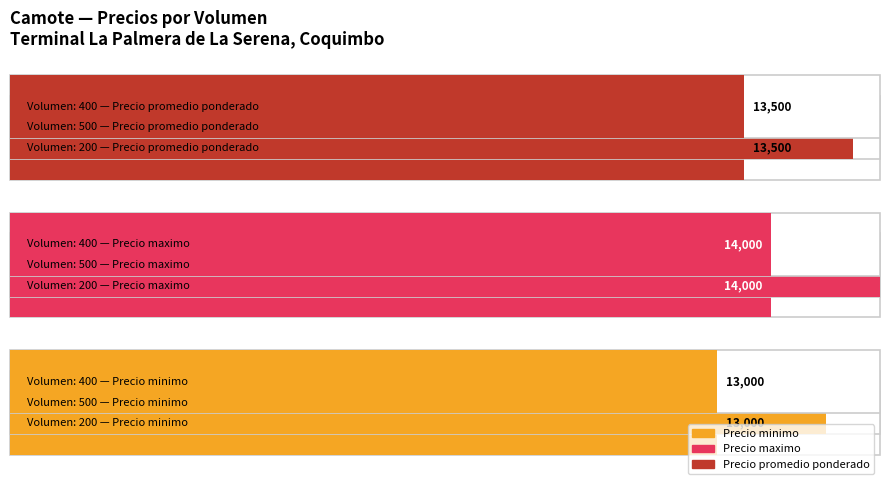

Between 400 and 200, which is larger?

400